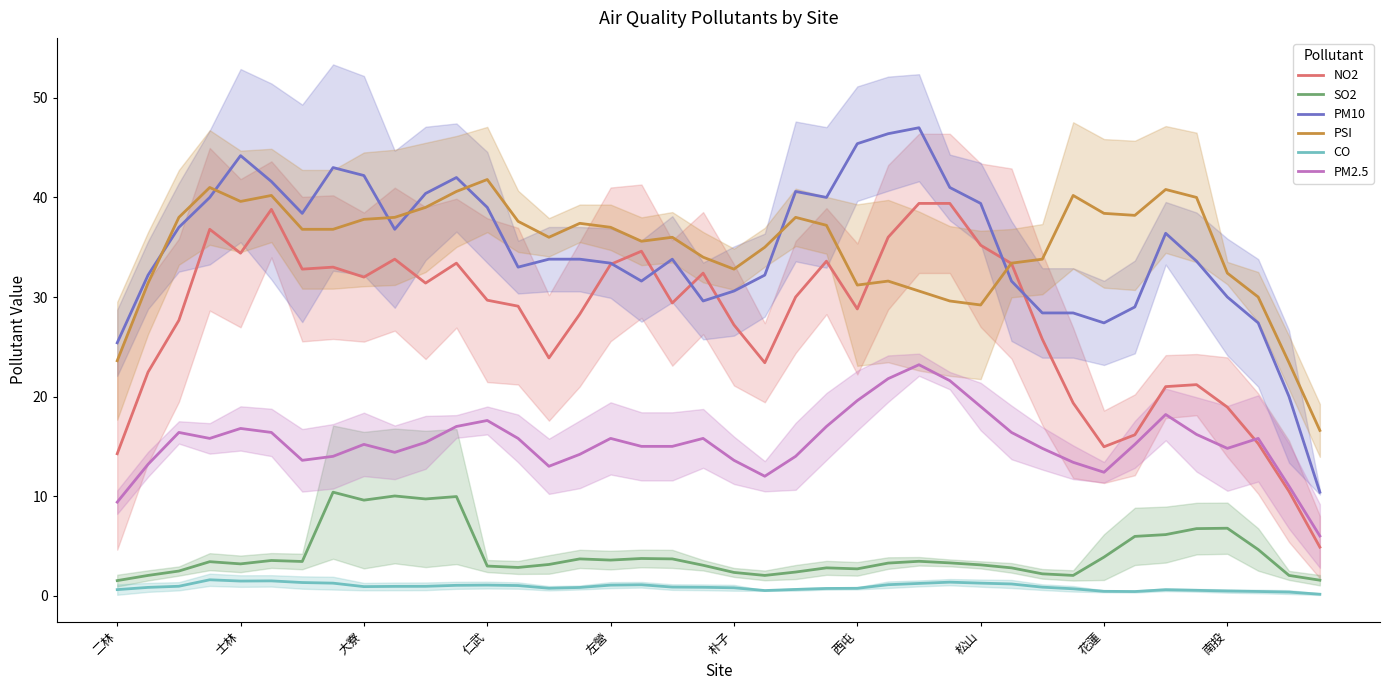

Reading left to right, transcribe all the data shown in this chart.

NO2: 14.3	22.5	27.7	36.8	34.4	38.8	32.8	33.0	32.0	33.8	31.4	33.4	29.7	29.1	23.9	28.3	33.3	34.6	29.4	32.4	27.2	23.4	30.0	33.6	28.8	36.0	39.4	39.4	35.2	33.4	25.8	19.4	15.0	16.2	21.0	21.2	18.9	15.3	10.5	4.9
SO2: 1.5	2.0	2.5	3.4	3.2	3.5	3.4	10.4	9.6	10.0	9.7	10.0	3.0	2.8	3.1	3.7	3.6	3.7	3.7	3.1	2.3	2.0	2.4	2.8	2.7	3.3	3.5	3.3	3.1	2.8	2.2	2.0	3.9	6.0	6.1	6.7	6.8	4.6	2.0	1.6
PM10: 25.4	32.2	37.0	40.0	44.2	41.6	38.4	43.0	42.2	36.8	40.4	42.0	39.0	33.0	33.8	33.8	33.4	31.6	33.8	29.6	30.6	32.2	40.6	40.0	45.4	46.4	47.0	41.0	39.4	31.6	28.4	28.4	27.4	29.0	36.4	33.6	30.0	27.4	20.0	10.4
PSI: 23.6	31.4	38.0	41.0	39.6	40.2	36.8	36.8	37.8	38.0	39.0	40.6	41.8	37.6	36.0	37.4	37.0	35.6	36.0	34.0	32.8	35.0	38.0	37.2	31.2	31.6	30.6	29.6	29.2	33.4	33.8	40.2	38.4	38.2	40.8	40.0	32.4	30.0	23.4	16.6
CO: 0.6	0.8	1.0	1.6	1.5	1.5	1.3	1.3	0.9	0.9	0.9	1.0	1.1	1.0	0.8	0.8	1.1	1.1	0.9	0.8	0.8	0.5	0.6	0.7	0.7	1.1	1.2	1.4	1.3	1.2	0.9	0.7	0.4	0.4	0.6	0.5	0.5	0.4	0.4	0.2
PM2.5: 9.4	13.2	16.4	15.8	16.8	16.4	13.6	14.0	15.2	14.4	15.4	17.0	17.6	15.8	13.0	14.2	15.8	15.0	15.0	15.8	13.6	12.0	14.0	17.0	19.6	21.8	23.2	21.6	19.0	16.4	14.8	13.4	12.4	15.2	18.2	16.2	14.8	15.8	11.0	6.0